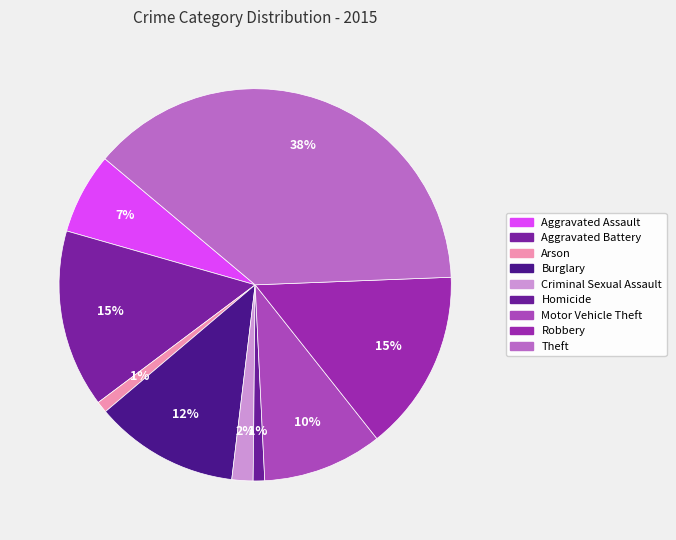

What percentage do Aggravated Battery and Aggravated Assault together represent?

21.4%